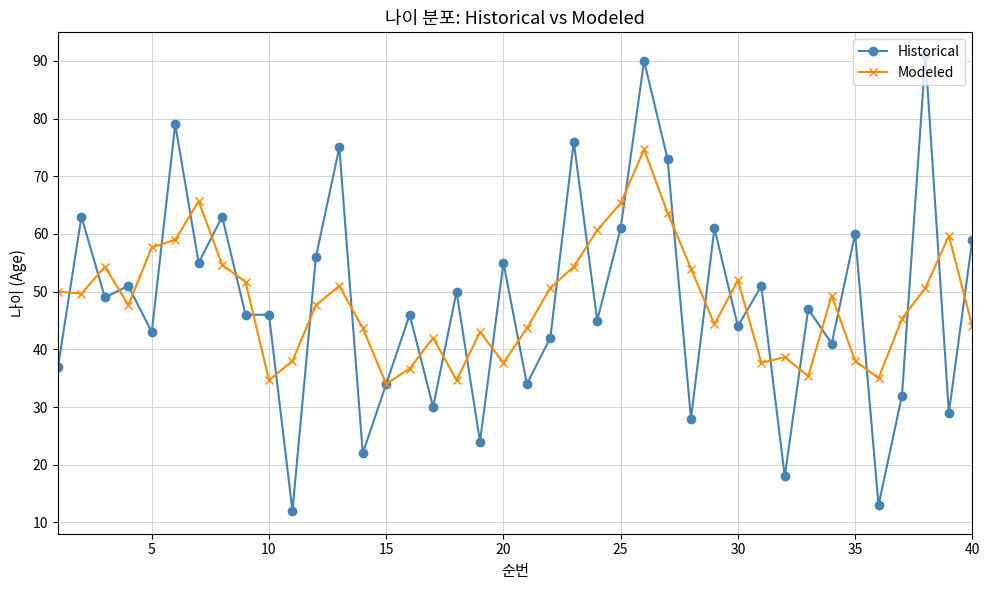

Does the chart have visible grid lines?

Yes